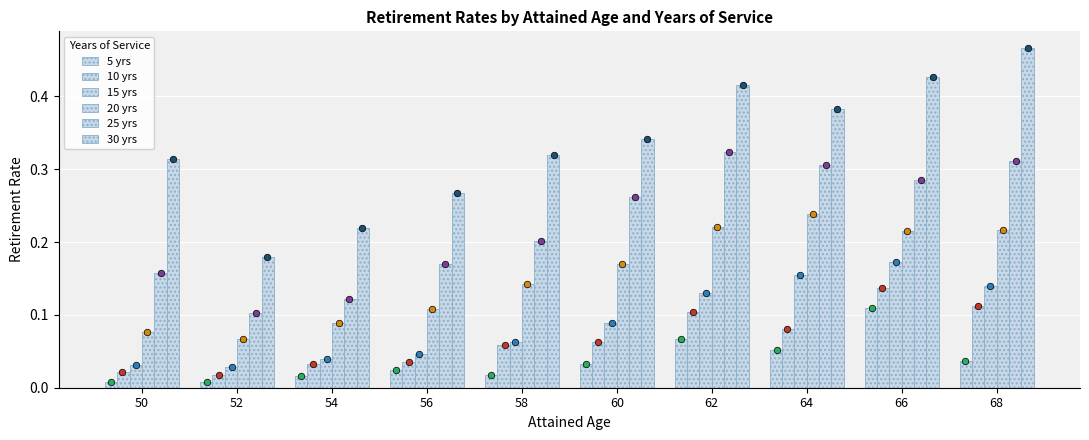

Which series has the largest total across all categories?

30 yrs